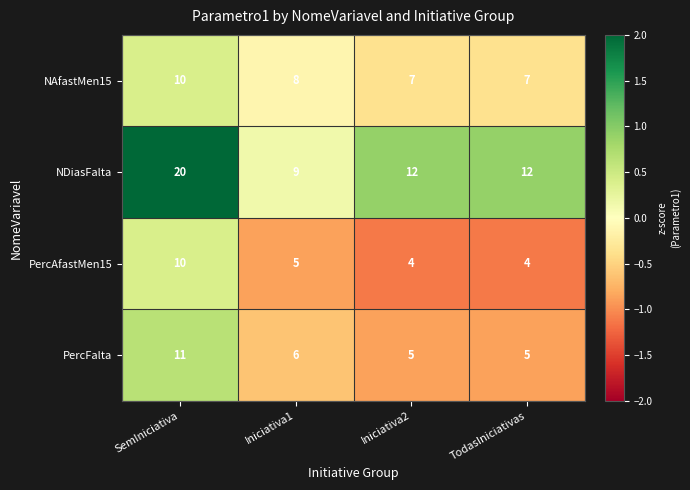

How many series are shown in this chart?

4